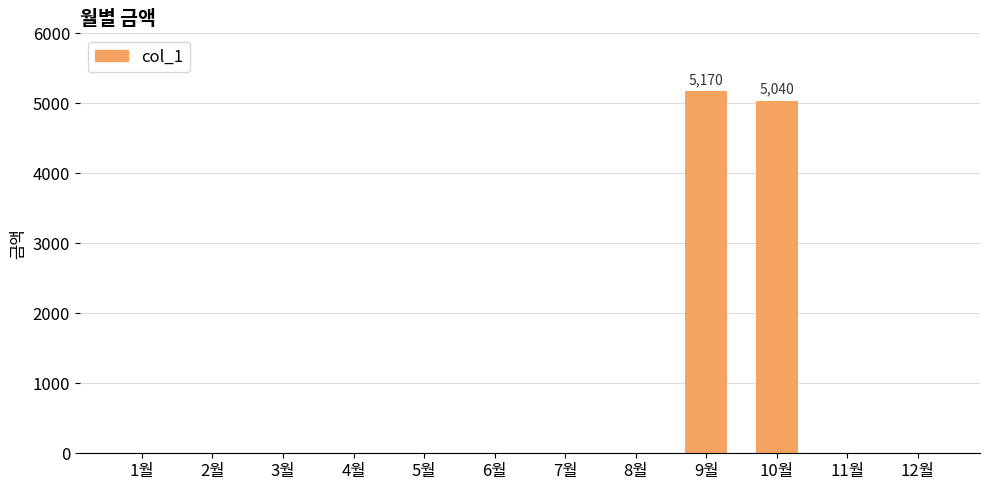

Reading right to left, what are all the values shown in this chart?

0	0	5040	5170	0	0	0	0	0	0	0	0